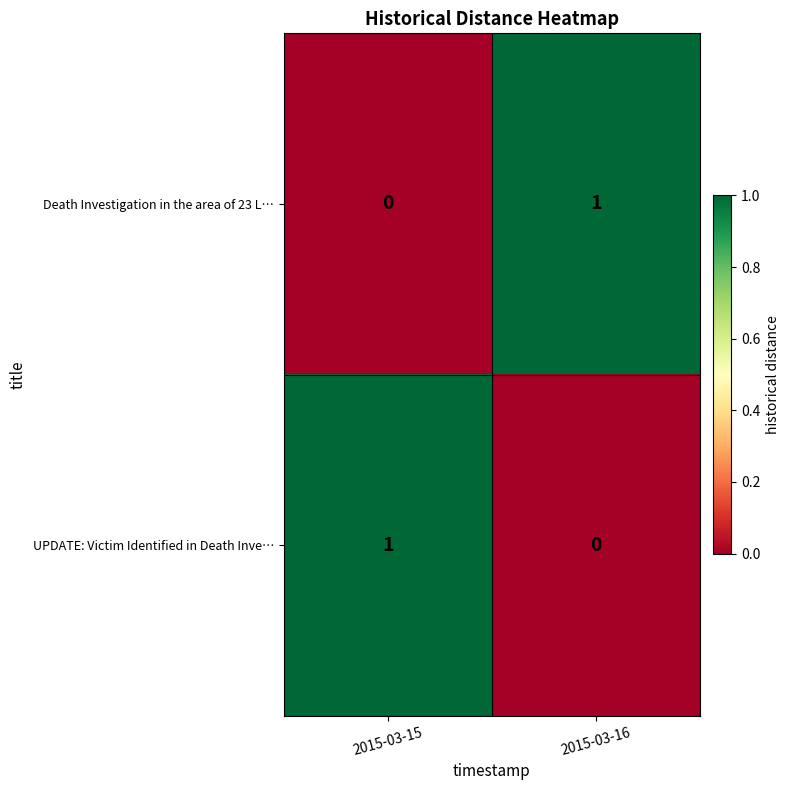

Rank the categories by Death Investigation in the area of 23 L… value from lowest to highest.

2015-03-15, 2015-03-16